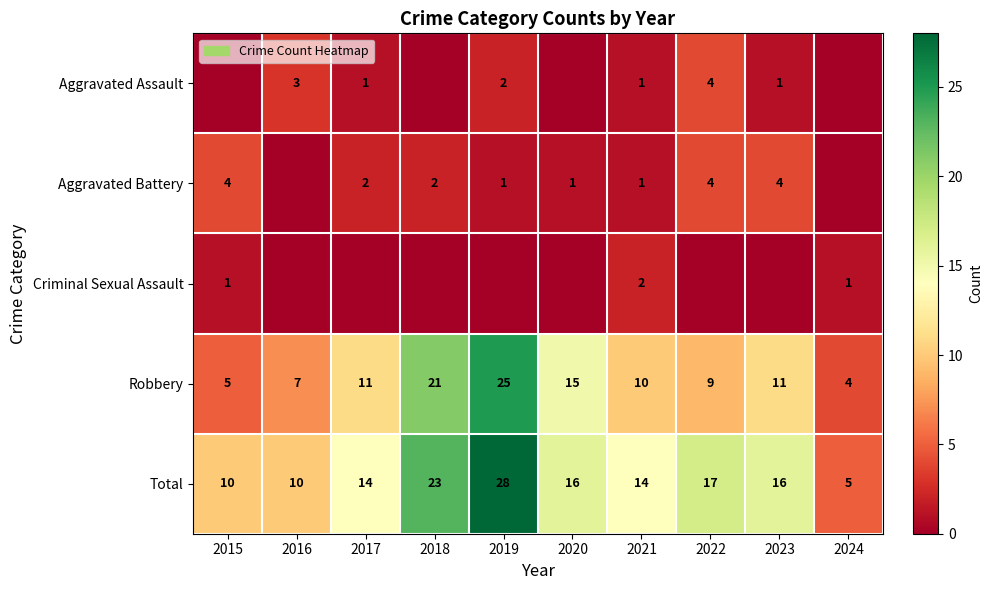

At which category is the sum across all series the highest?

2019